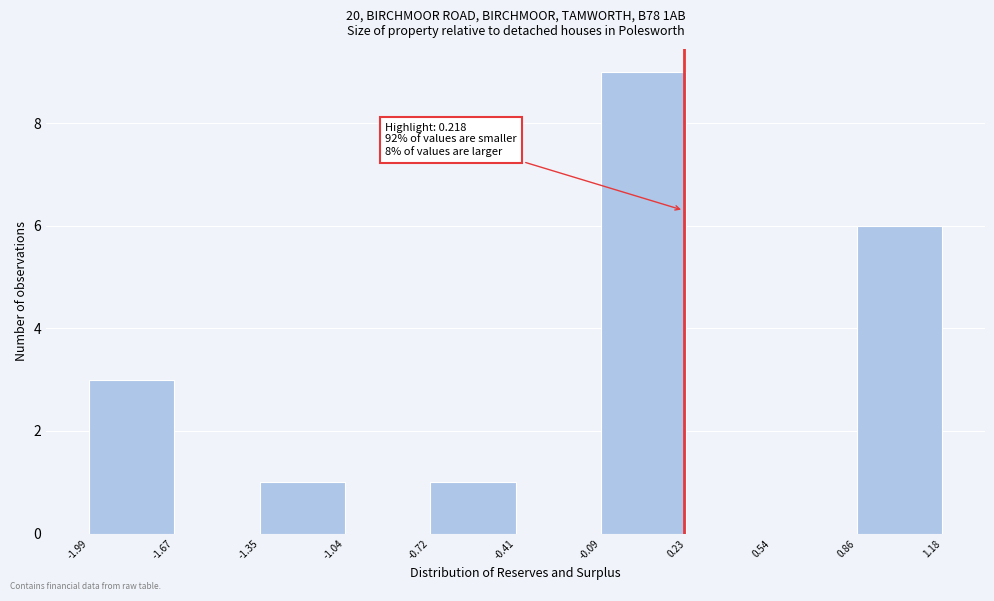

Over which range of the x-axis is the bar tallest?

-0.09 to 0.23